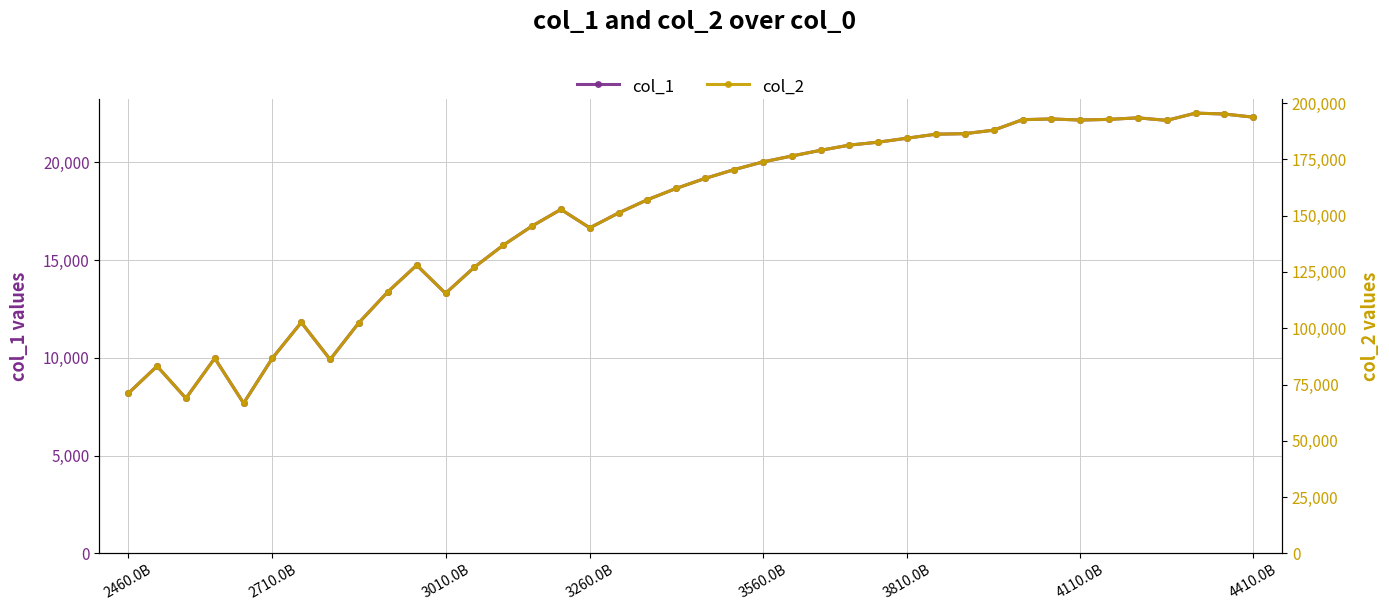

True or false: col_1 has more than 1 interior local peaks.

True